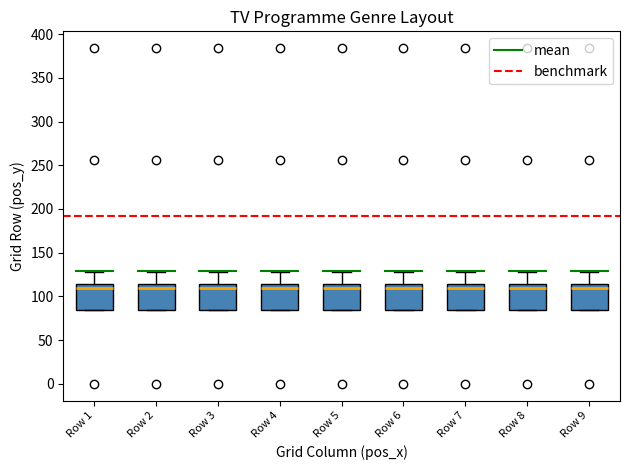

Reading left to right, read every box against the y-axis: the position of its median line, the range the box covers, and the ends of its whiskers. The values are not printed on the chart, so give them approximately, as read against the axis.

Row 1: median 110, box 85 to 115, whiskers 85 to 130
Row 2: median 110, box 85 to 115, whiskers 85 to 130
Row 3: median 110, box 85 to 115, whiskers 85 to 130
Row 4: median 110, box 85 to 115, whiskers 85 to 130
Row 5: median 110, box 85 to 115, whiskers 85 to 130
Row 6: median 110, box 85 to 115, whiskers 85 to 130
Row 7: median 110, box 85 to 115, whiskers 85 to 130
Row 8: median 110, box 85 to 115, whiskers 85 to 130
Row 9: median 110, box 85 to 115, whiskers 85 to 130